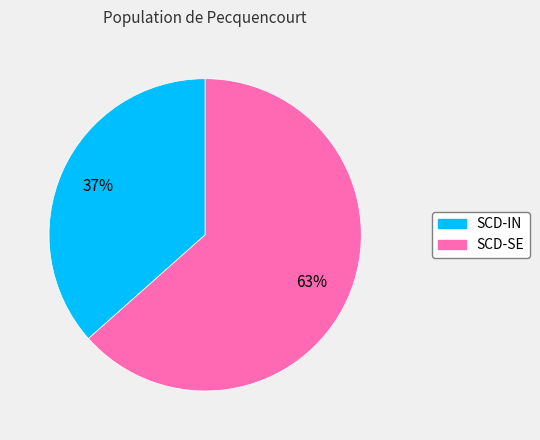

The SCD-IN slice represents 37% of the pie. True or false?

True